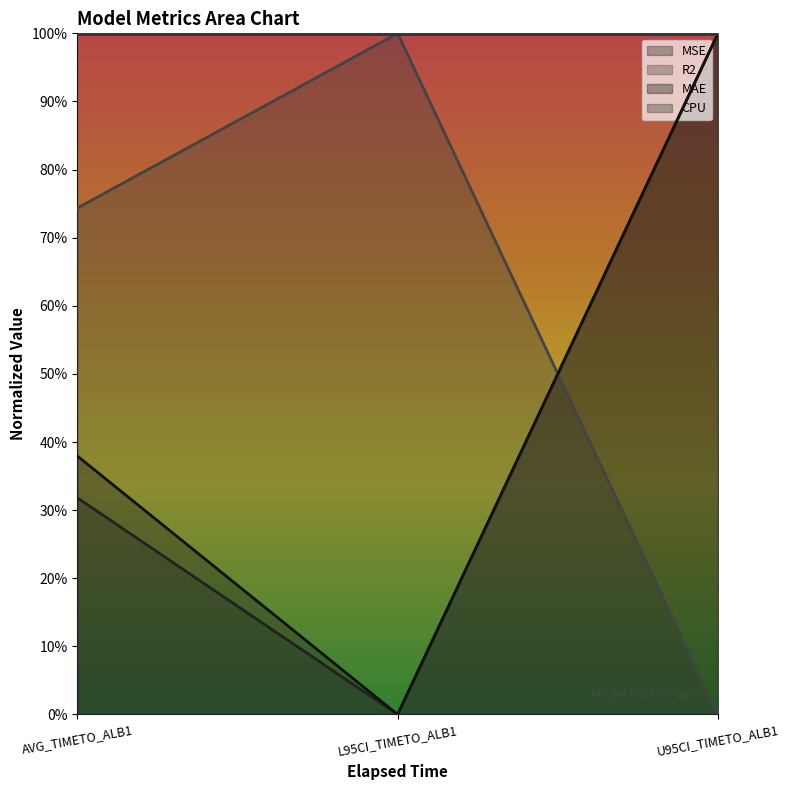

At which category does the chart reach its peak across all series?

U95CI_TIMETO_ALB1